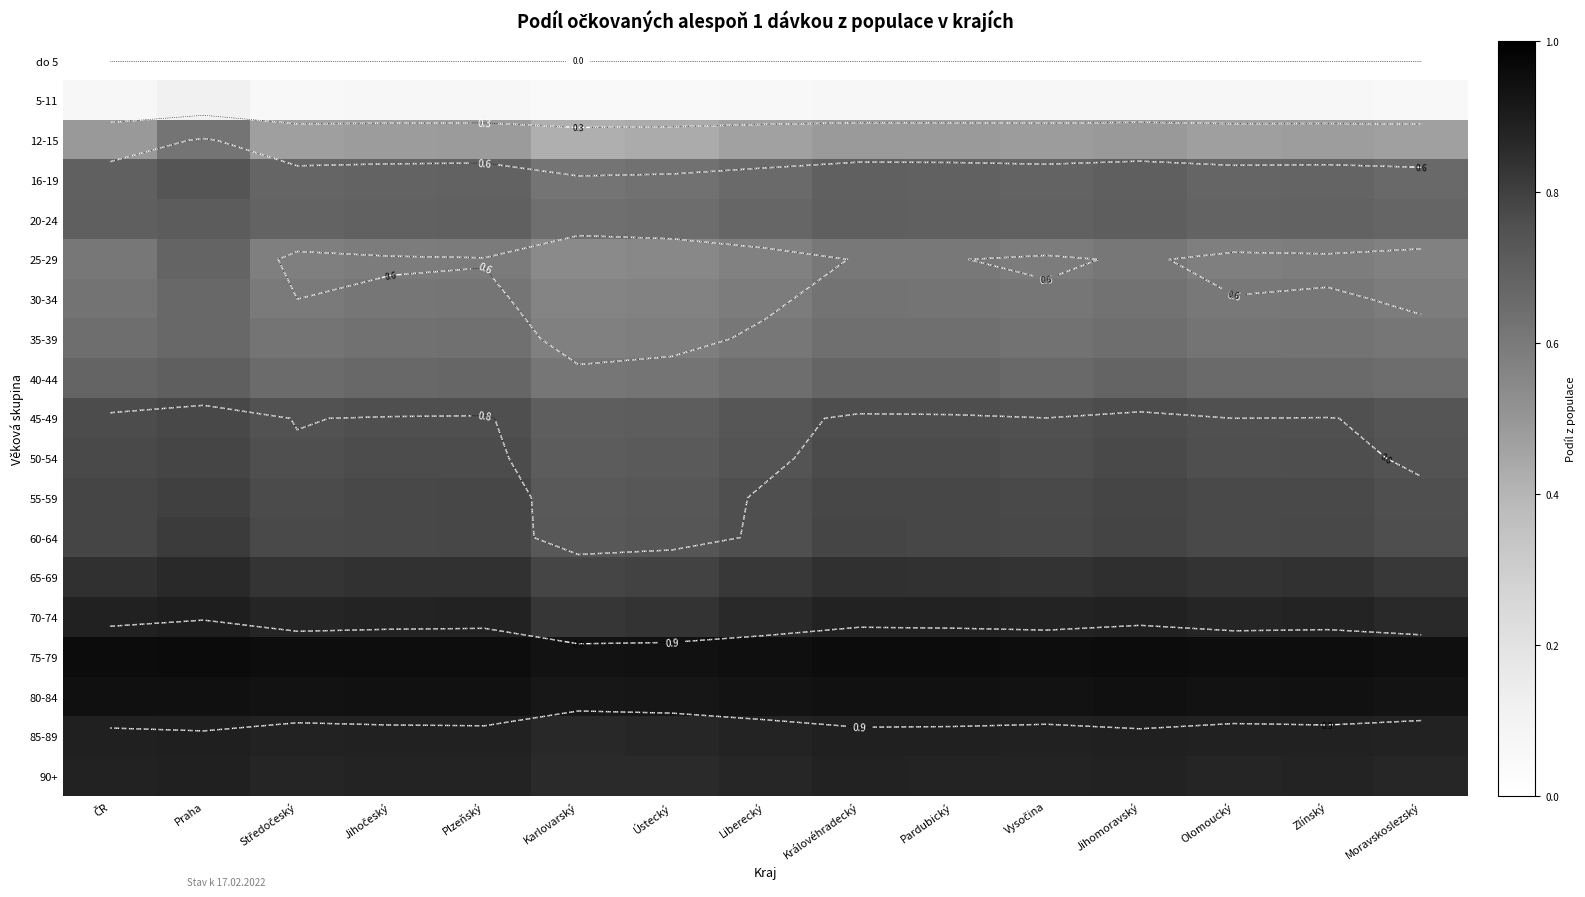

At which category is the sum across all series the highest?

Praha